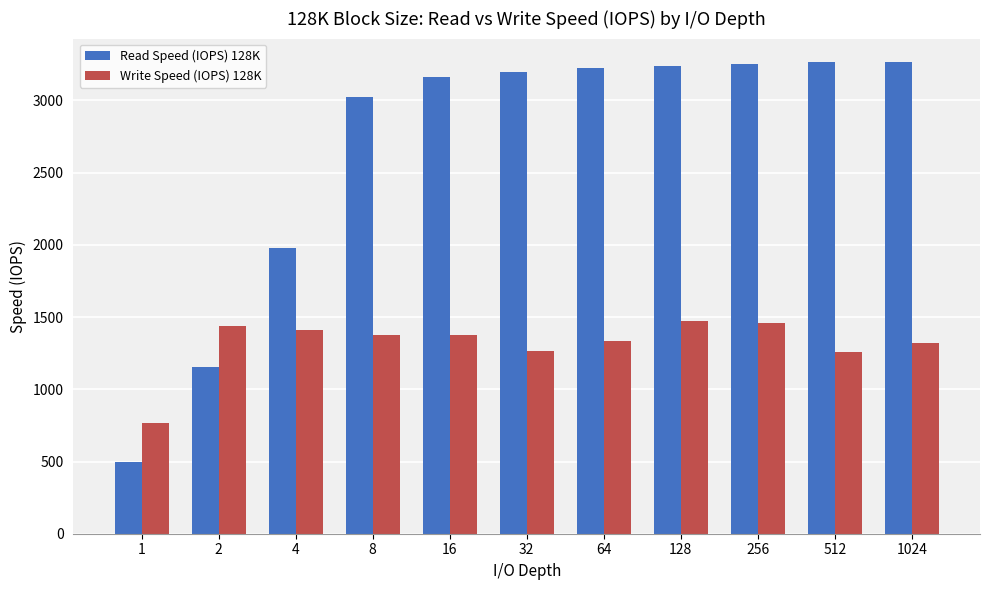

True or false: Write Speed (IOPS) 128K has a value of 298.7 at 2.

False